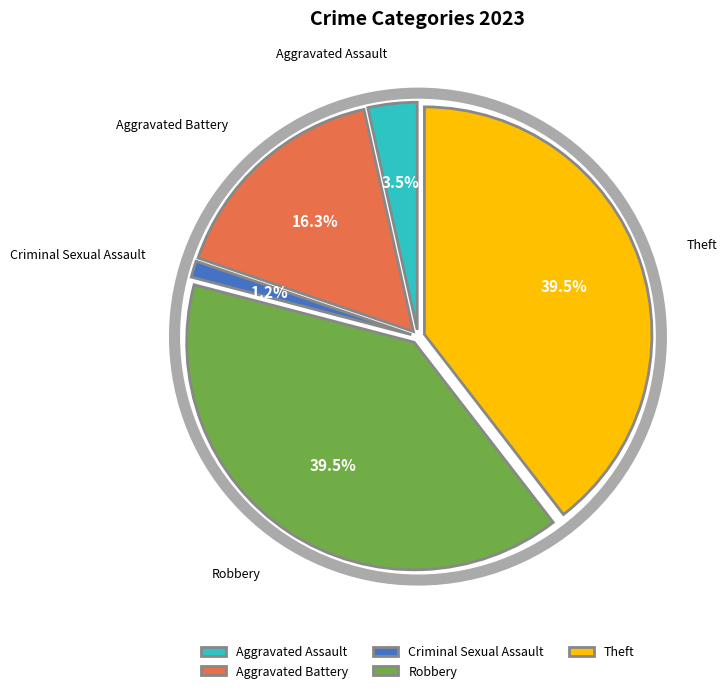

The Criminal Sexual Assault slice represents 1% of the pie. True or false?

True